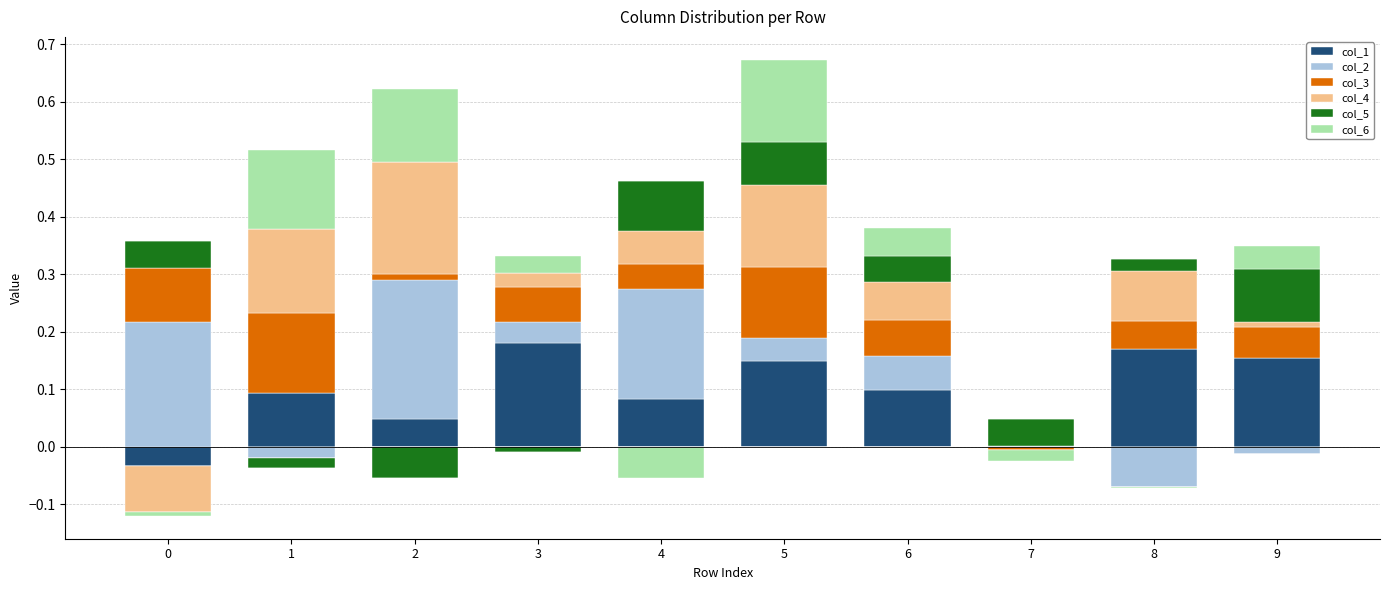

At which label does col_5 reach its peak?

9